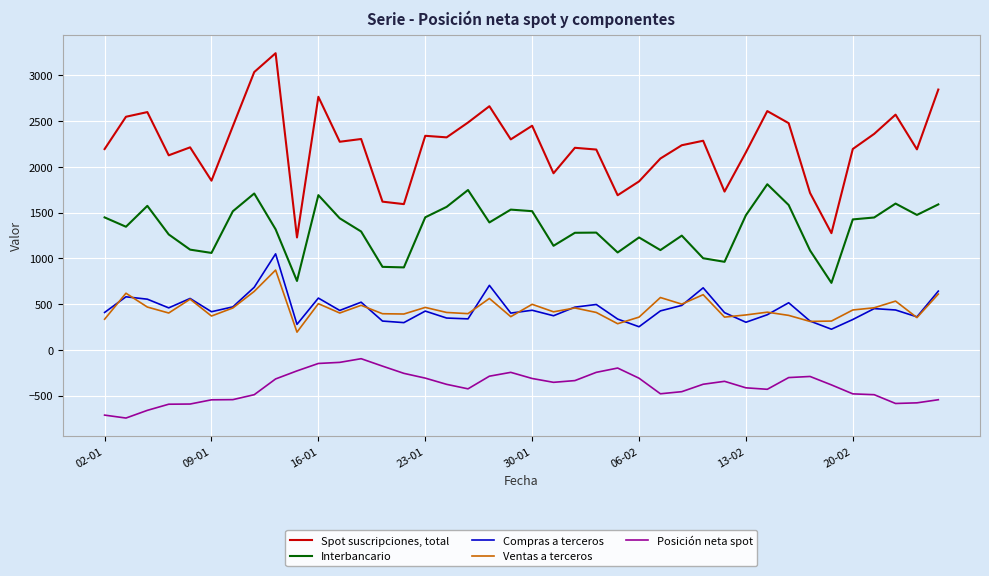

What is the minimum value shown in the chart?

-743